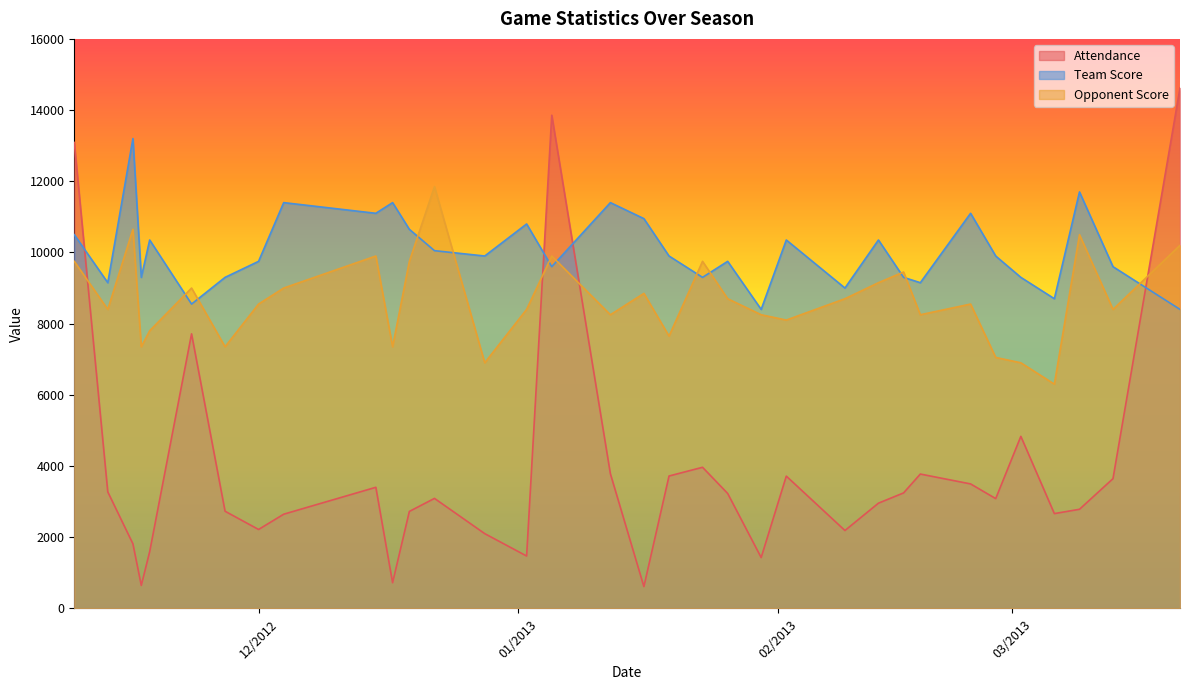

How many data points in Team Score are above 9900?

15